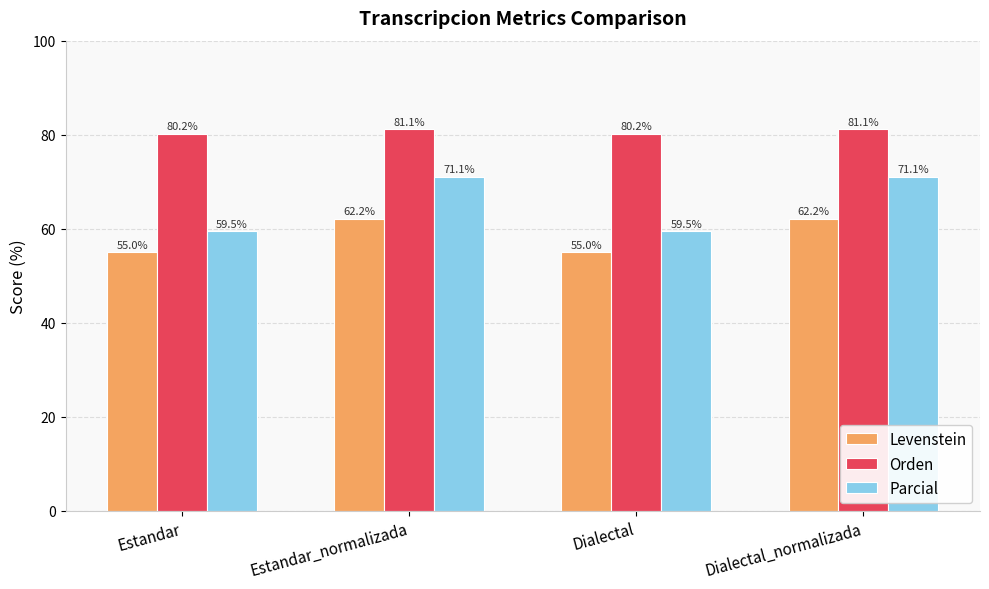

List the series in order of their overall mean, highest first.

Orden, Parcial, Levenstein